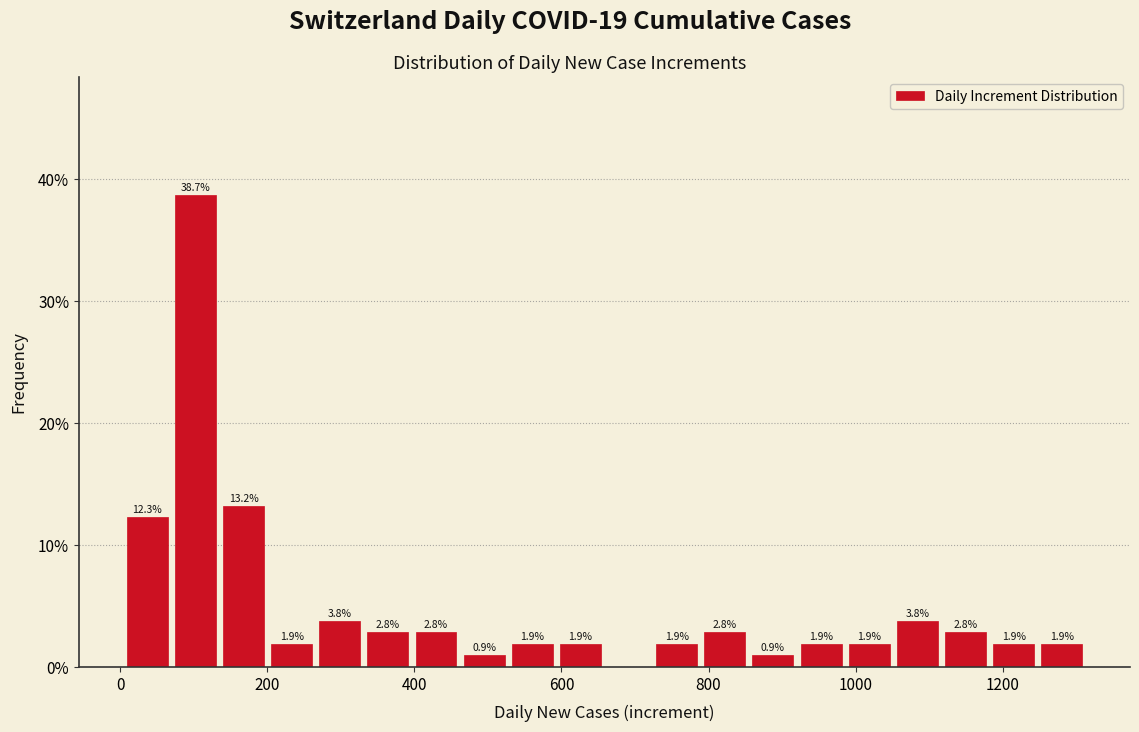

Read against the x-axis, roughly where is the centre of the tallest bar?

100